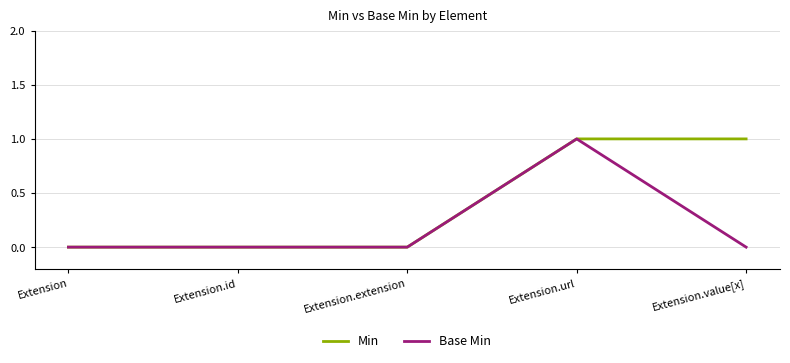

Is it true that Base Min equals 2 at Extension.url?

False